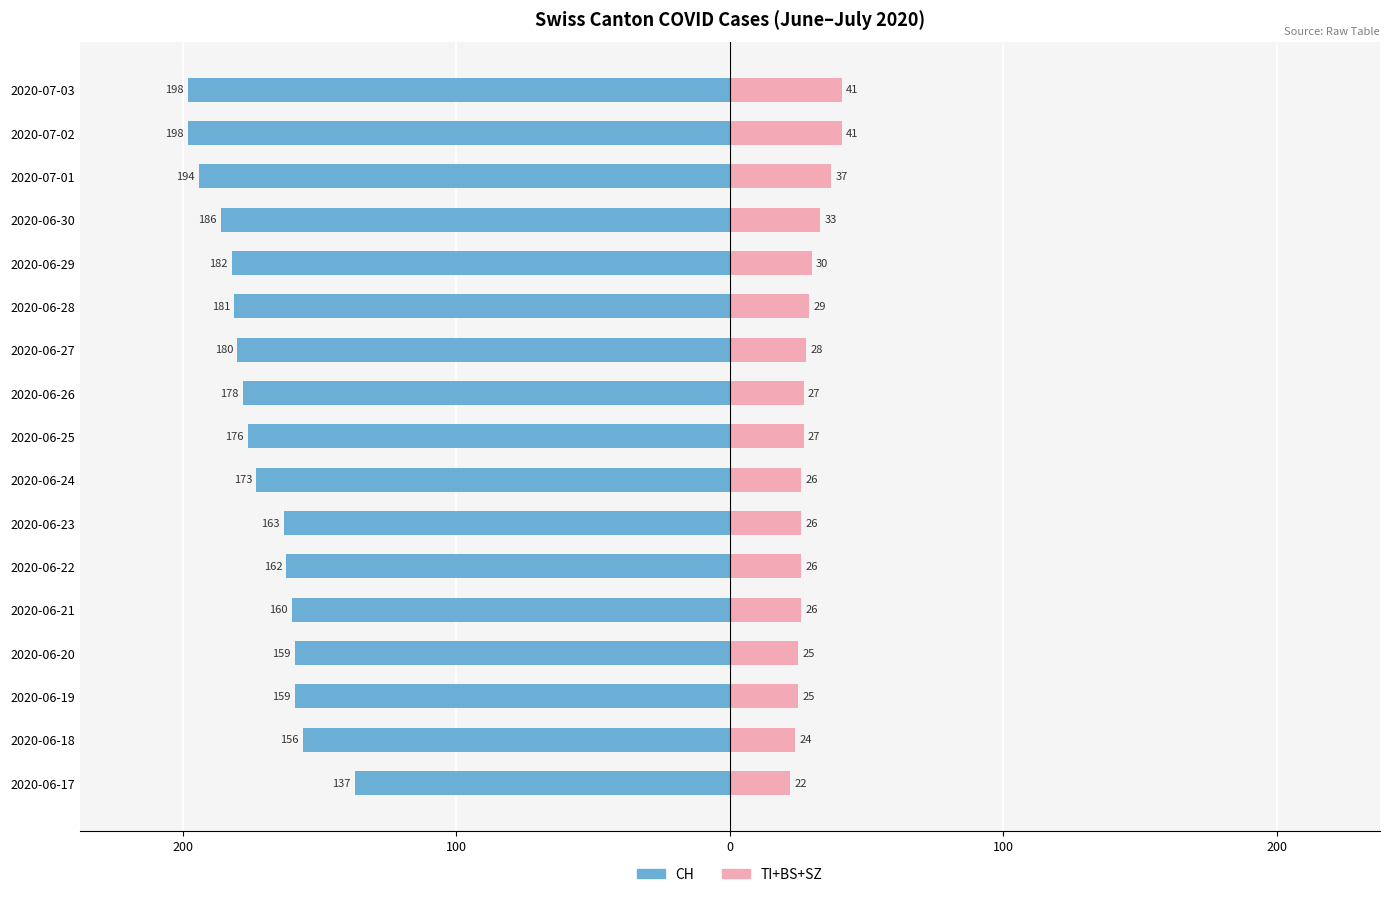

What is the value of the TI+BS+SZ (right) bar at the 3rd from the left?

25